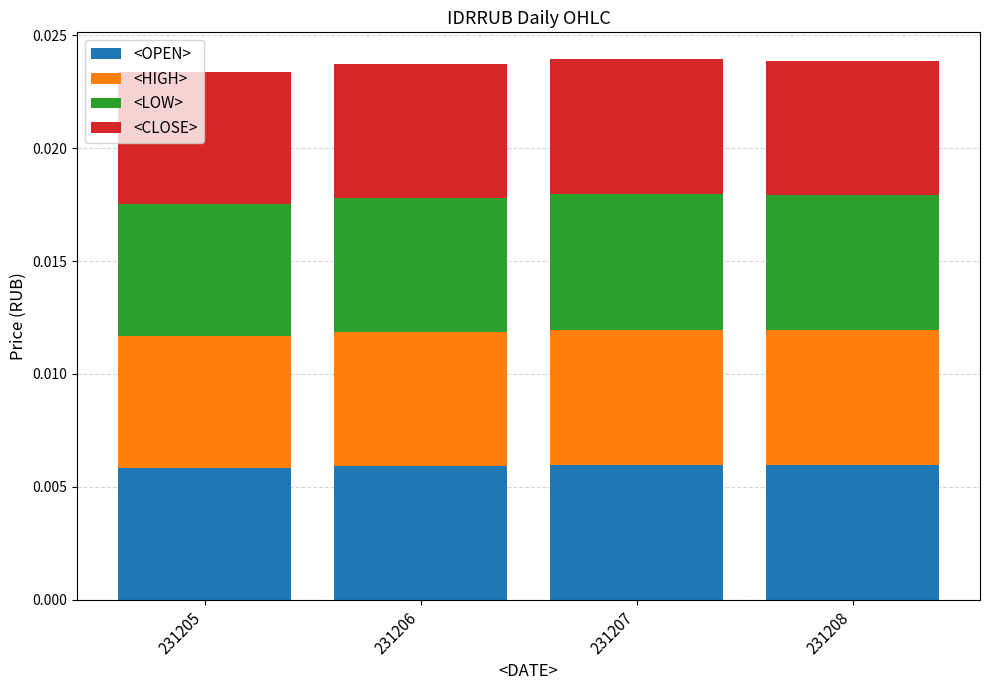

What are all the series names shown in the legend?

<OPEN>, <HIGH>, <LOW>, <CLOSE>